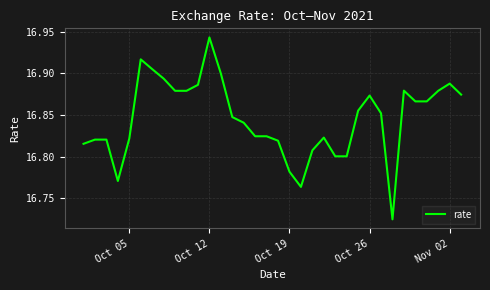

The chart shows a value of 4.8 at Nov 02. True or false?

False